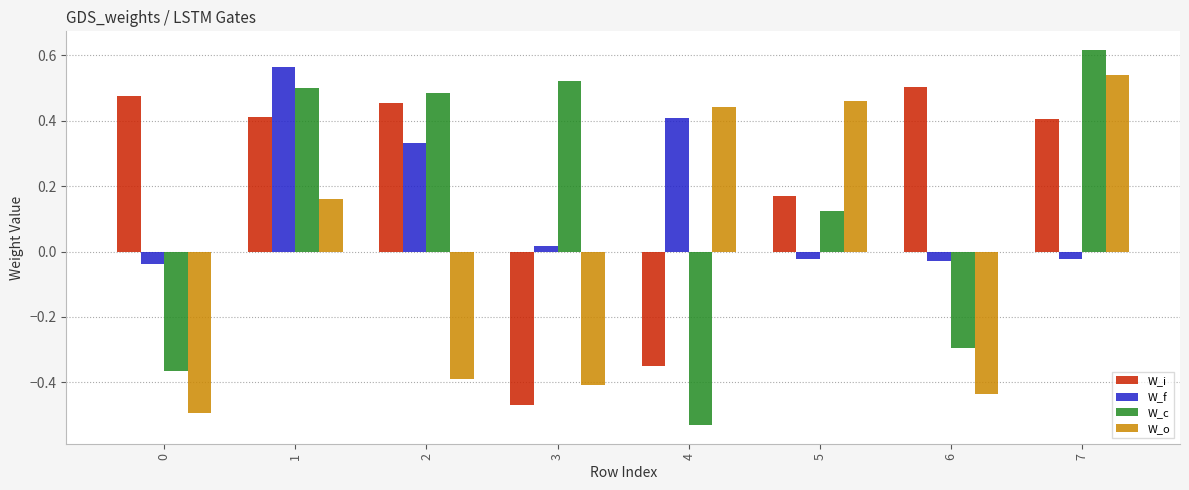

What are all the series names shown in the legend?

W_i, W_f, W_c, W_o